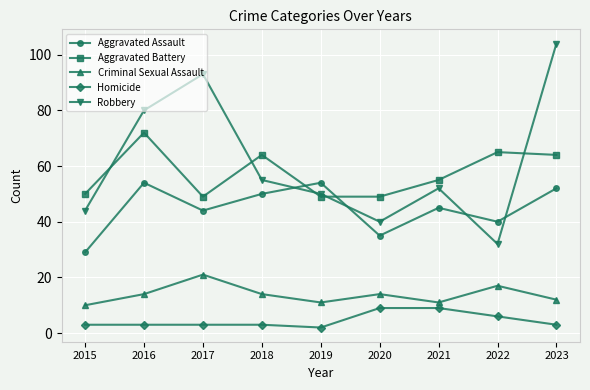

What are all the series names shown in the legend?

Aggravated Assault, Aggravated Battery, Criminal Sexual Assault, Homicide, Robbery